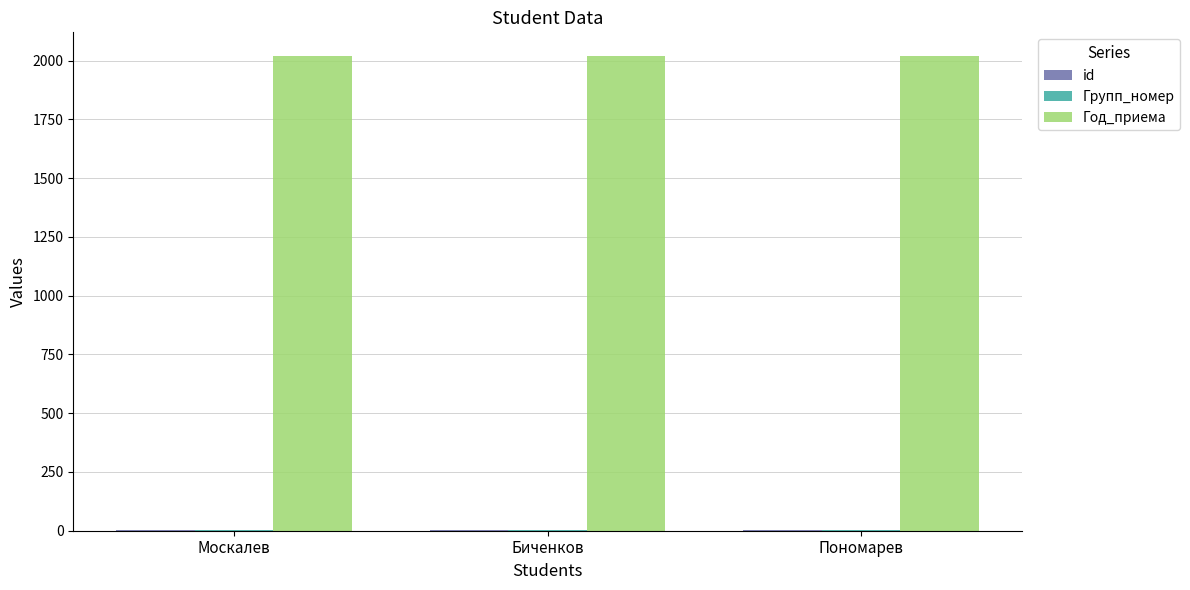

The value of Год_приема at Пономарев is 2019. True or false?

True